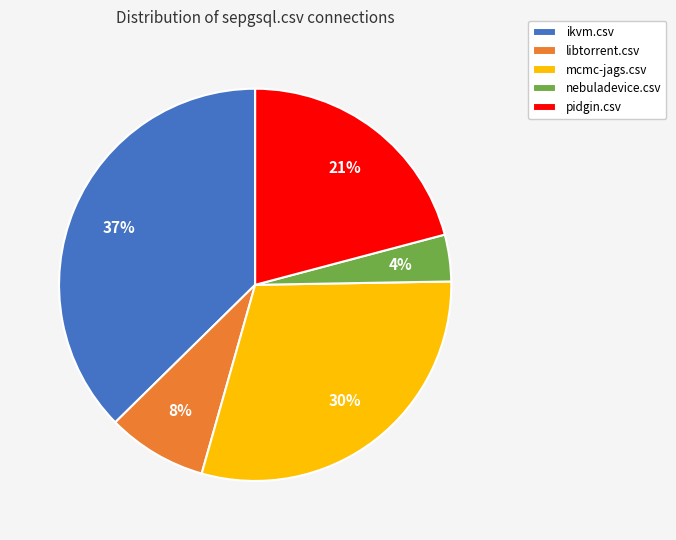

Between libtorrent.csv and ikvm.csv, which is larger?

ikvm.csv